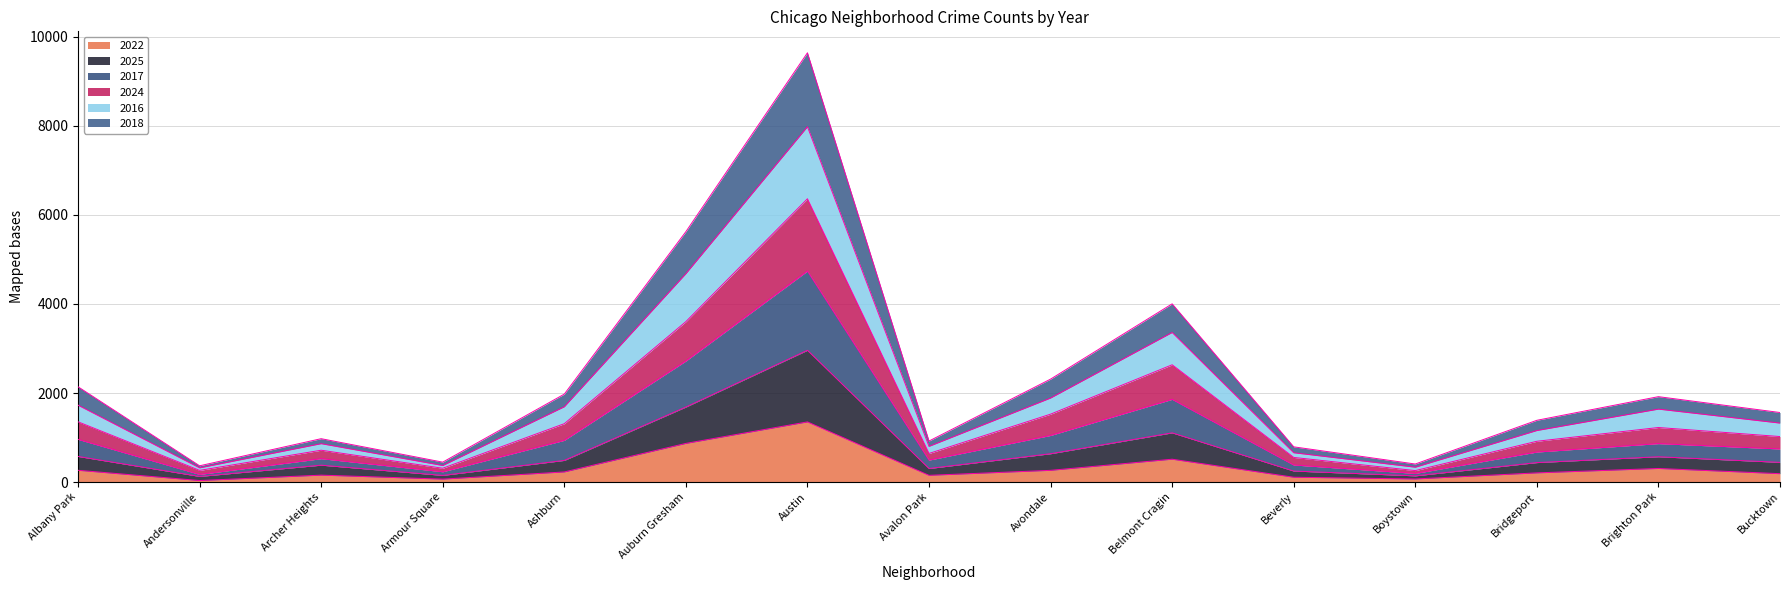

What is the total value across all series at Bridgeport?

1387